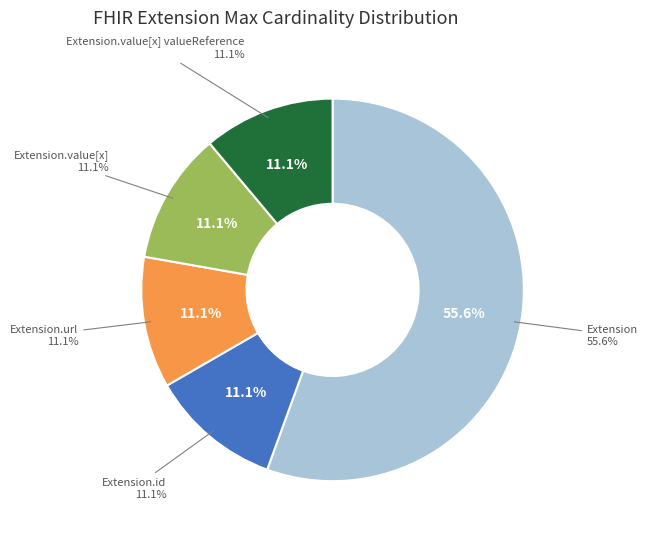

Is Extension.url the majority of the pie?

Yes